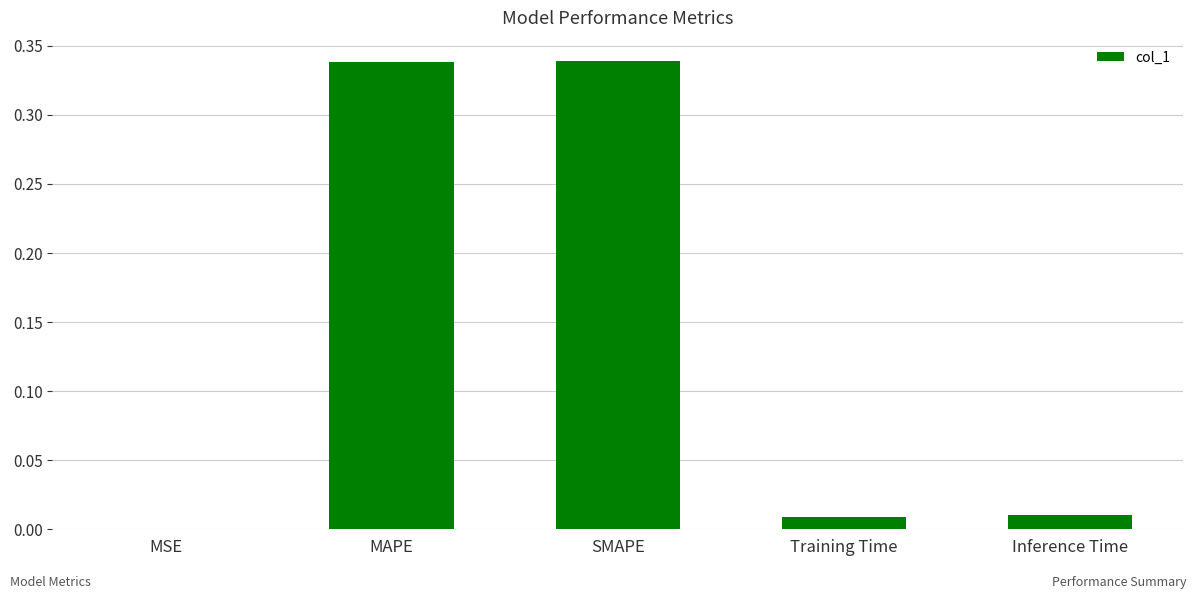

Between MSE and SMAPE, which is larger?

SMAPE